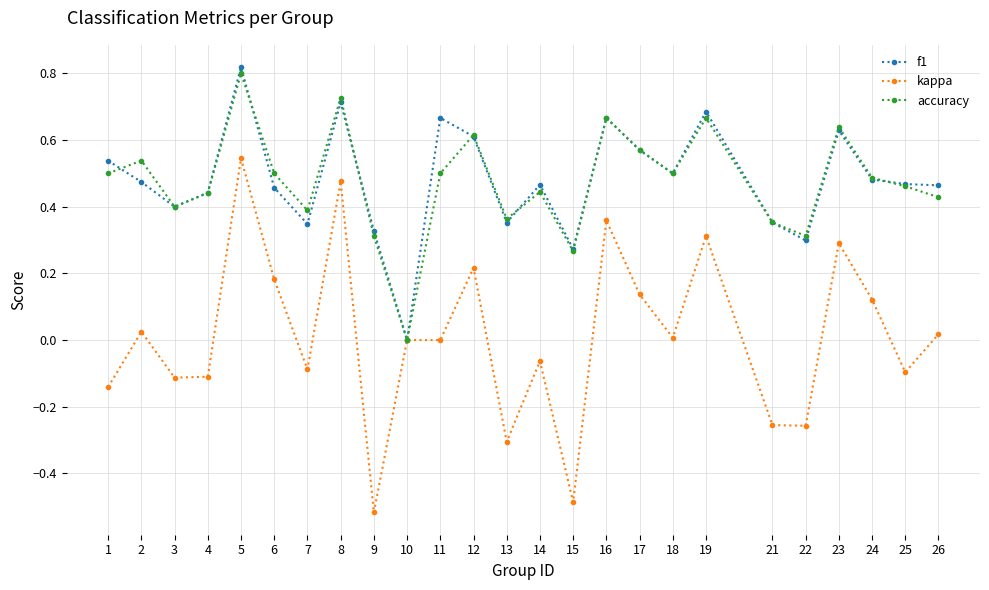

The f1 series shows 0.6 at 21. True or false?

False